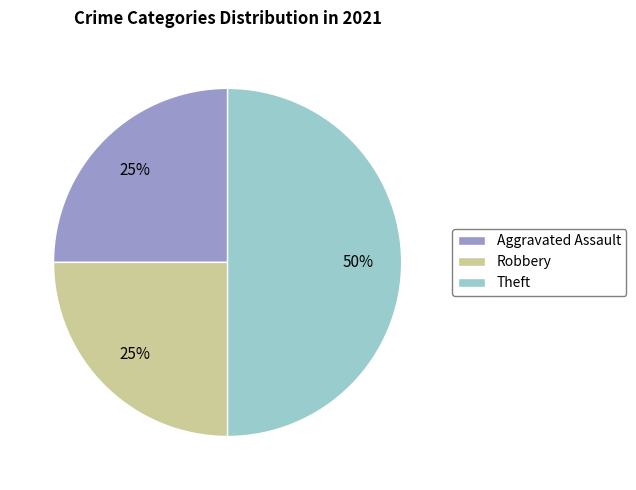

What is the largest slice in the pie chart?

Theft